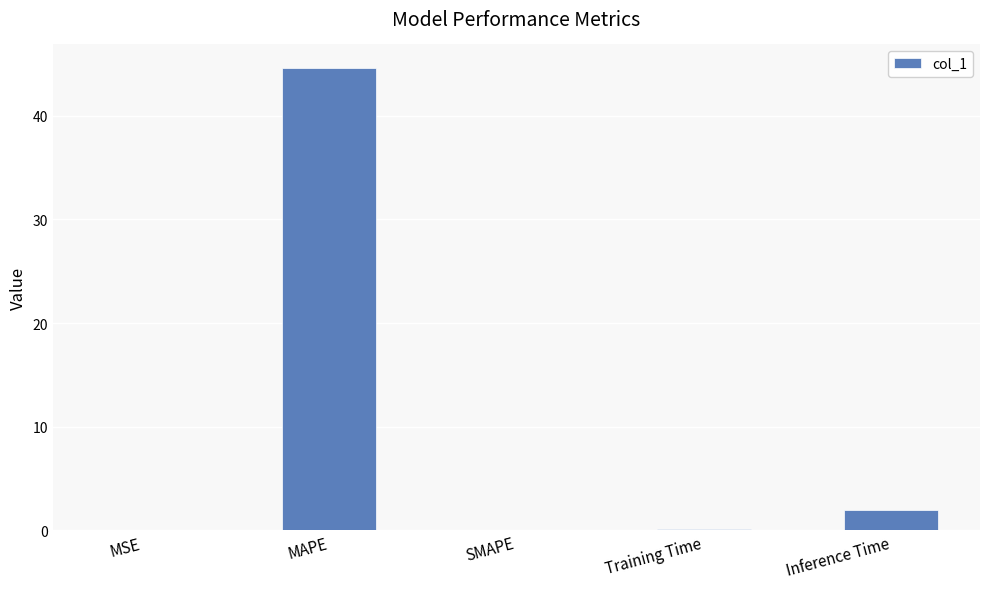

What is the sum of the values at MAPE and SMAPE?

44.7